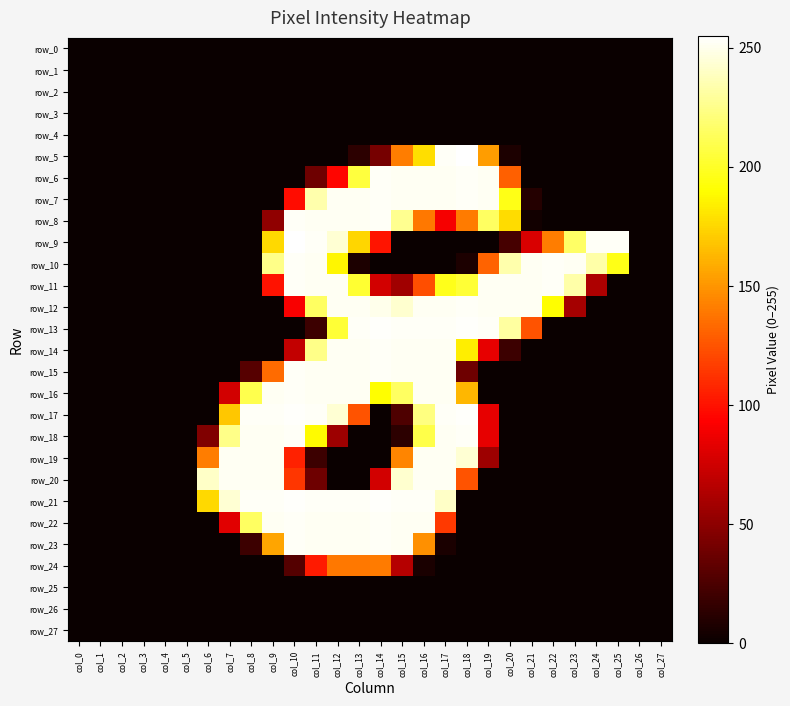

Is it true that row_1 equals 0 at col_3?

True